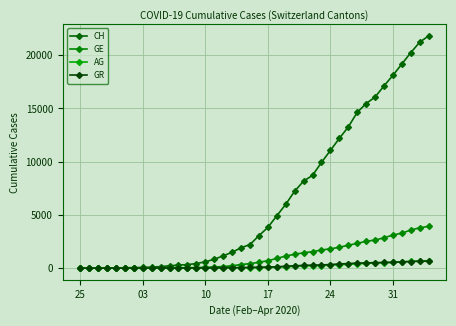

Which category has the lowest value in the CH series?

25